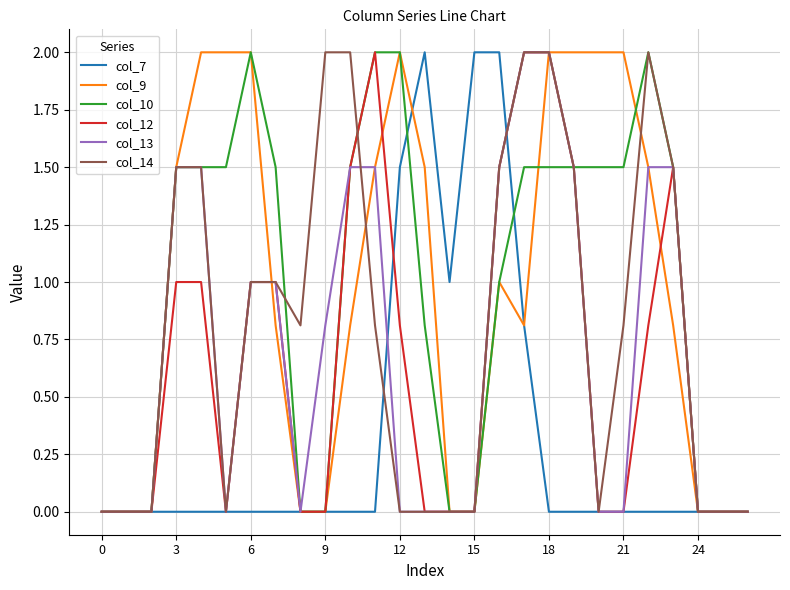

What is the maximum value shown in the chart?

2.0